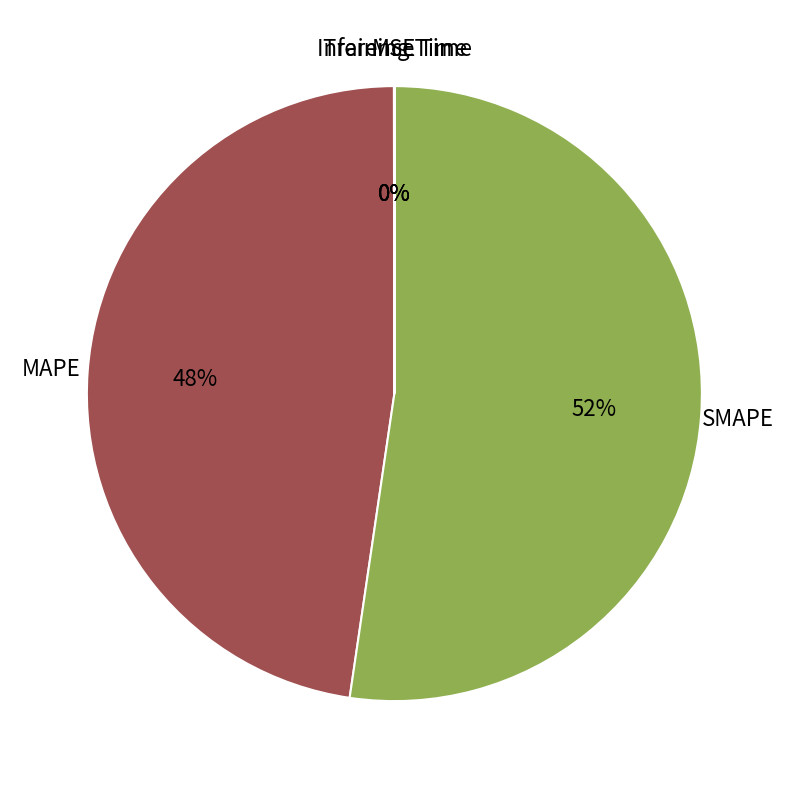

What percentage is the MAPE slice, to the nearest percent?

48%